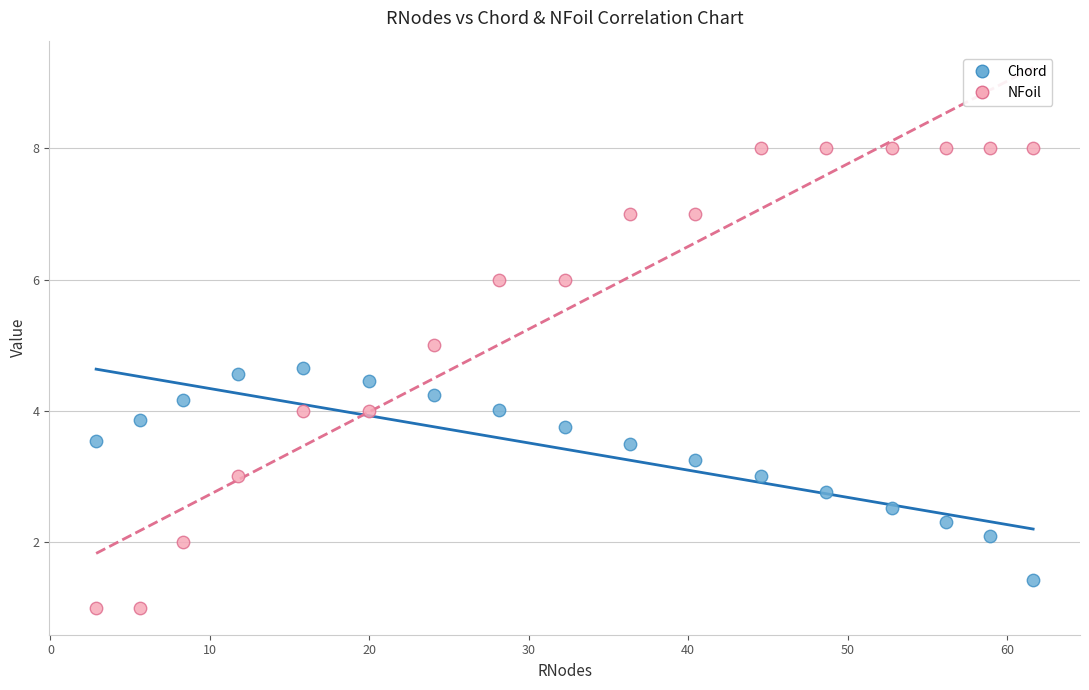

Which series reaches the minimum Y coordinate?

NFoil